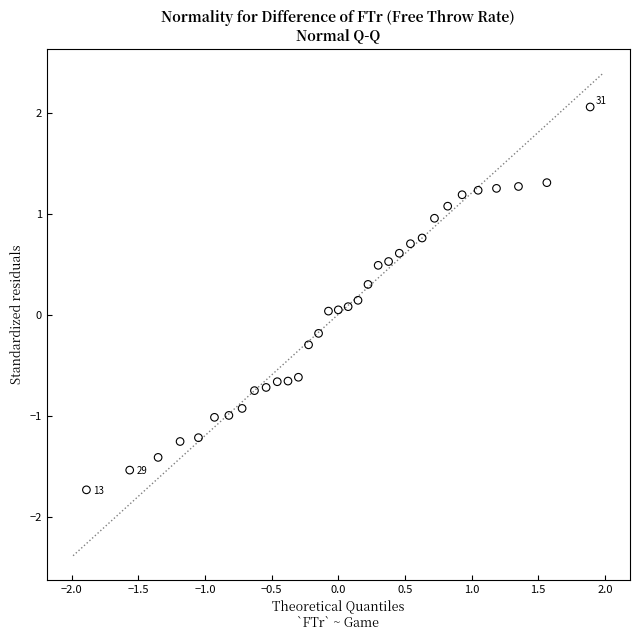

What is the range of Y values (max minus min)?

3.8